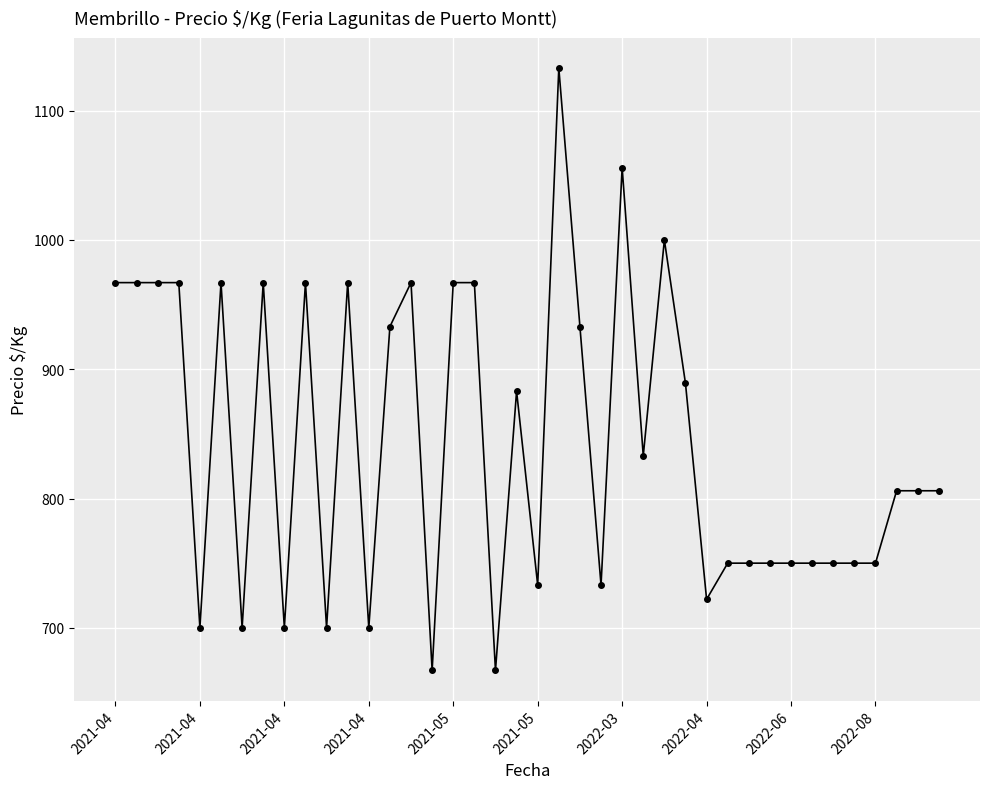

What is the sum of all values?

33737